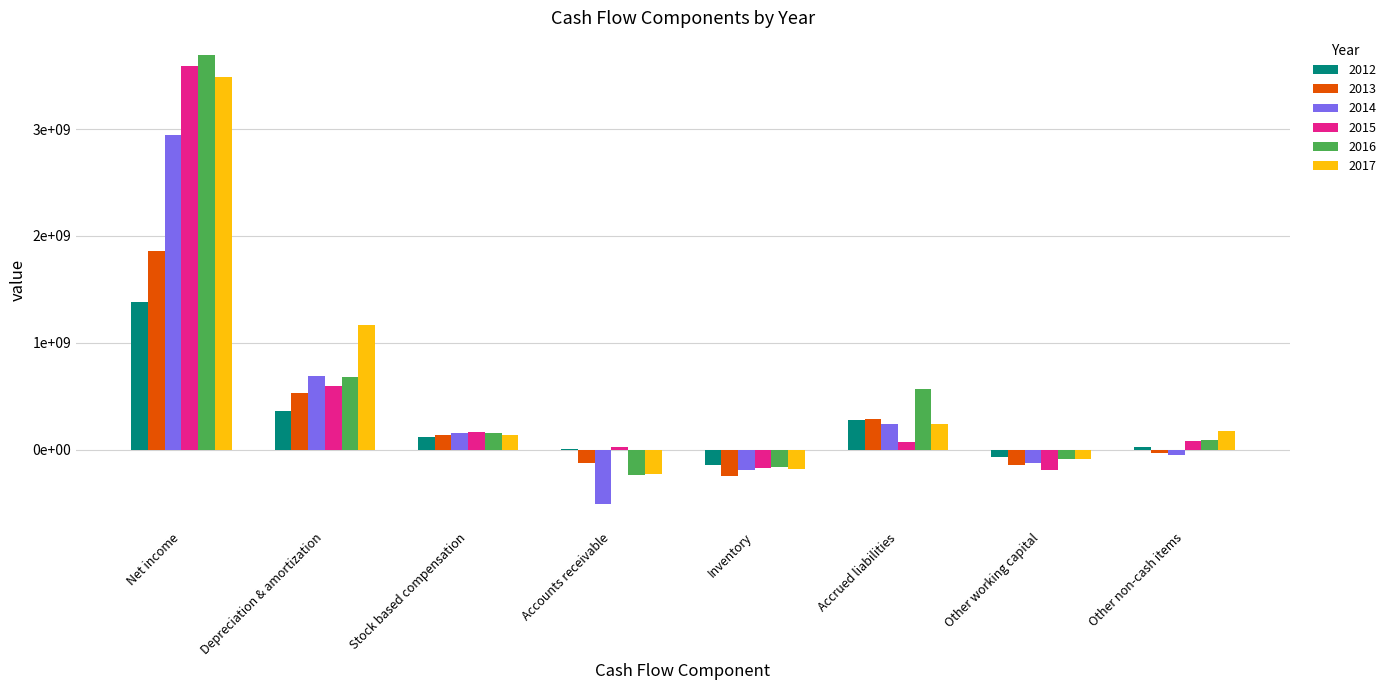

Reading left to right, extract all data points from this chart.

2012: 1380033000	365648000	118566000	3571000	-140309000	273372000	-67018000	28822000
2013: 1862341000	531740000	136293000	-126753000	-243960000	284049000	-144455000	-27612000
2014: 2941565000	688150000	155302000	-512389000	-185917000	244378000	-125211000	-50320000
2015: 3593200000	600400000	161400000	29000000	-174400000	74200000	-187700000	82200000
2016: 3695700000	682700000	154800000	-241400000	-165600000	570100000	-90100000	91200000
2017: 3484300000	1169400000	134400000	-229100000	-180800000	241100000	-84400000	172800000